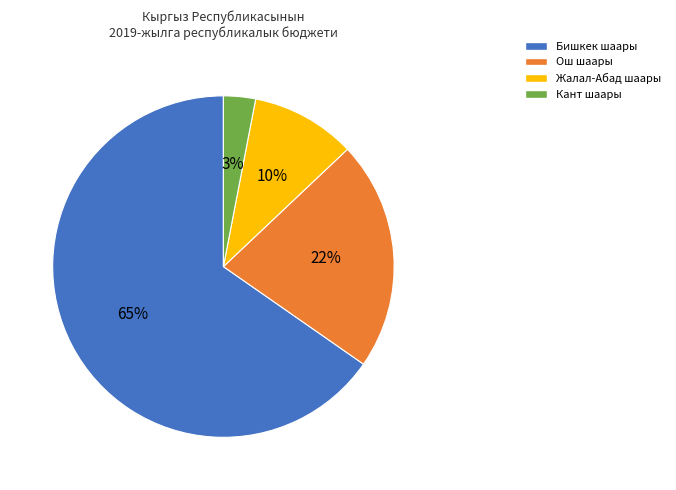

Rank the categories by value from highest to lowest.

Бишкек шаары, Ош шаары, Жалал-Абад шаары, Кант шаары